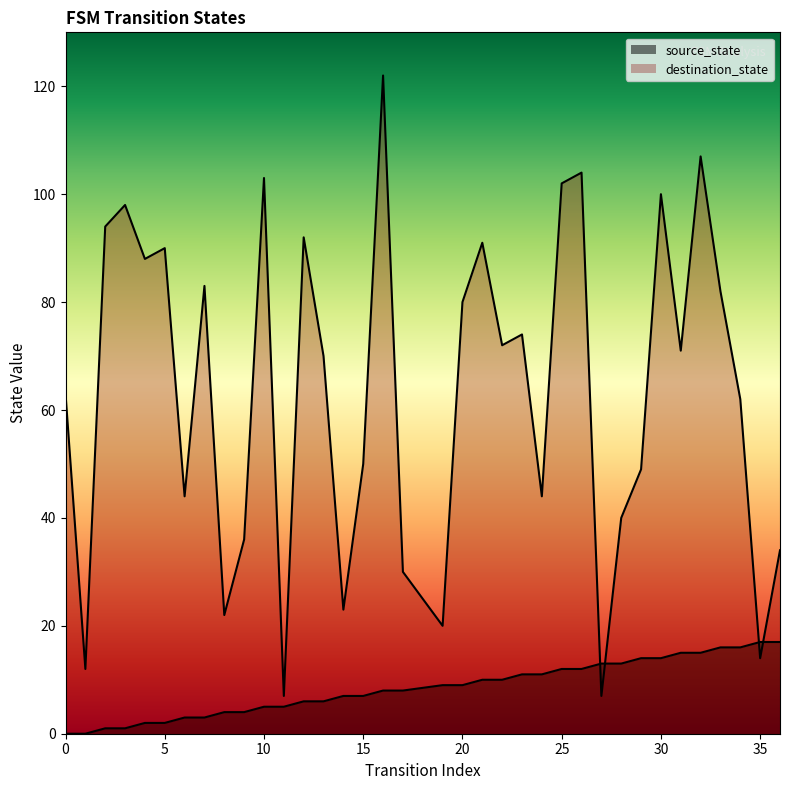

Between 17 and 29, which series saw the biggest shift?

destination_state